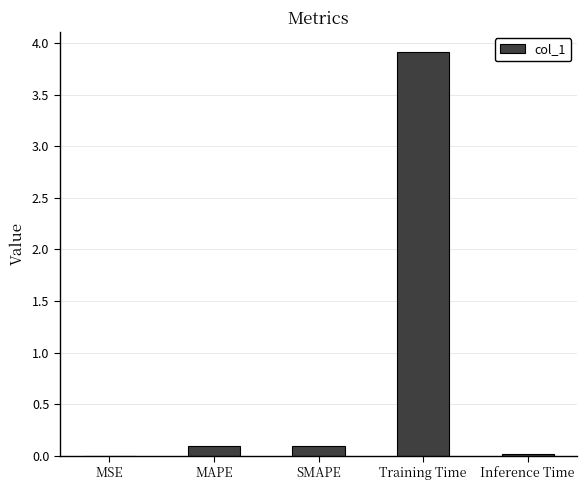

What is the sum of all values?

4.1